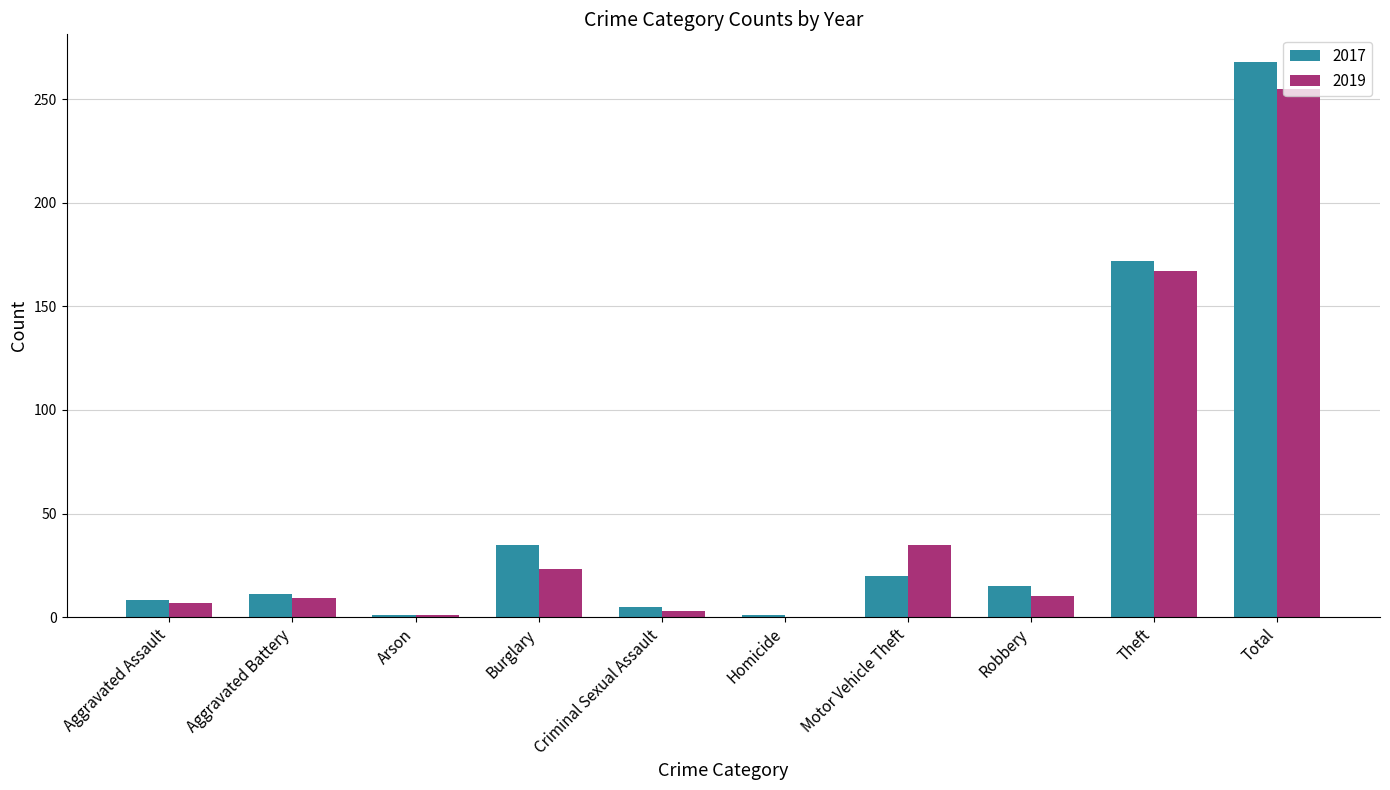

What is the maximum value shown in the chart?

268